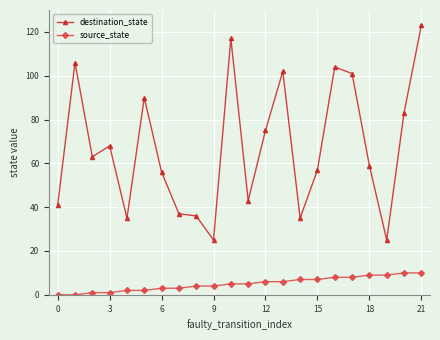

Does the chart display data point markers on the line(s)?

Yes